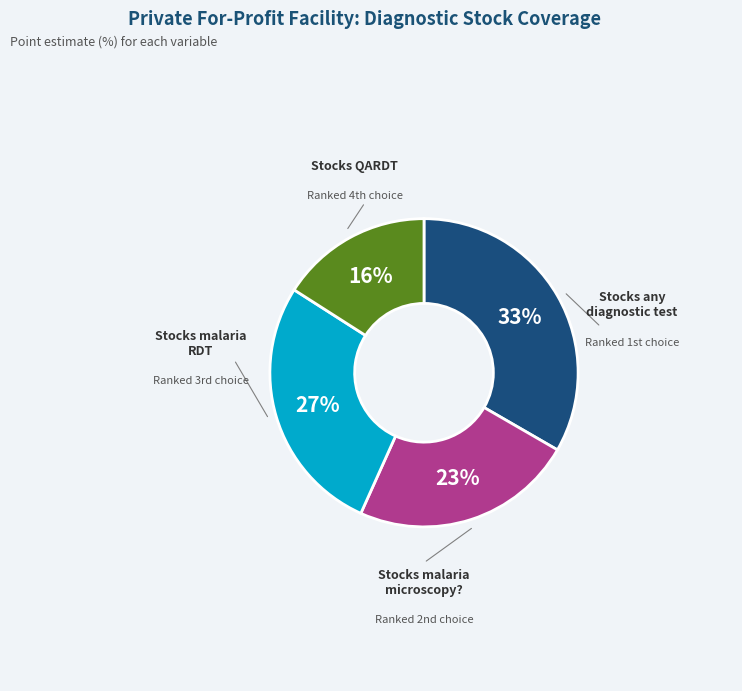

To the nearest percent, what is the average slice percentage?

25%